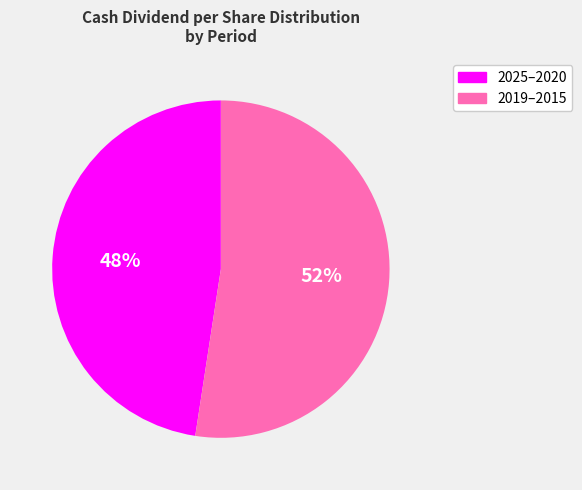

Count the number of slices in the pie.

2